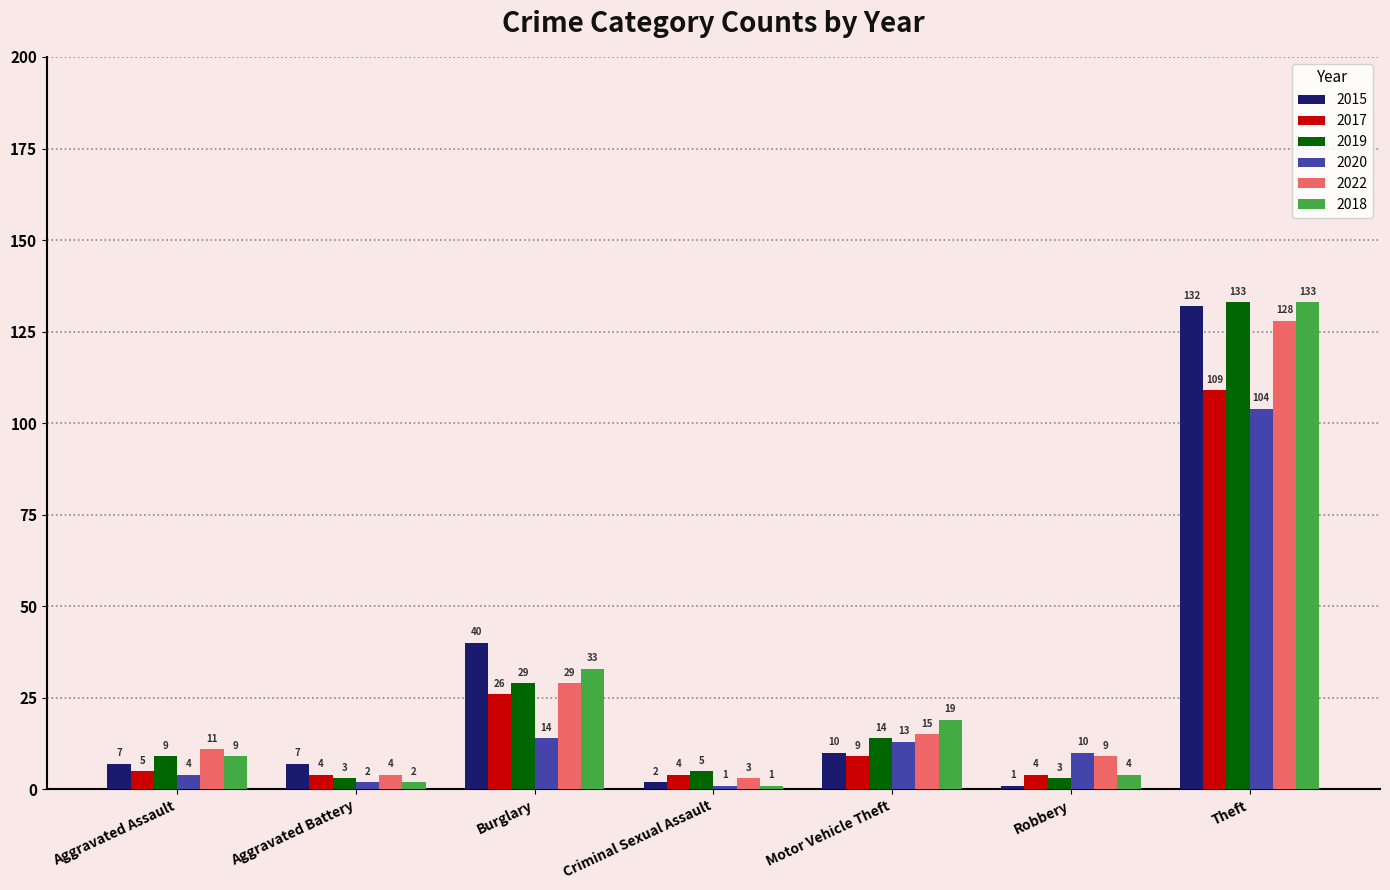

What are all the series names shown in the legend?

2015, 2017, 2019, 2020, 2022, 2018